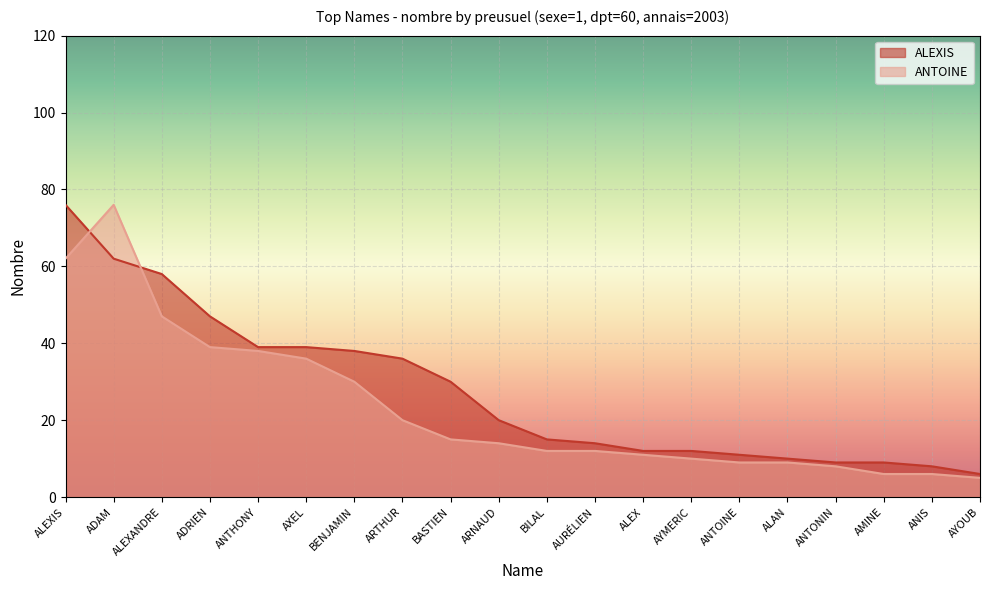

Rank the series at ALEXANDRE from lowest to highest value.

ANTOINE, ALEXIS